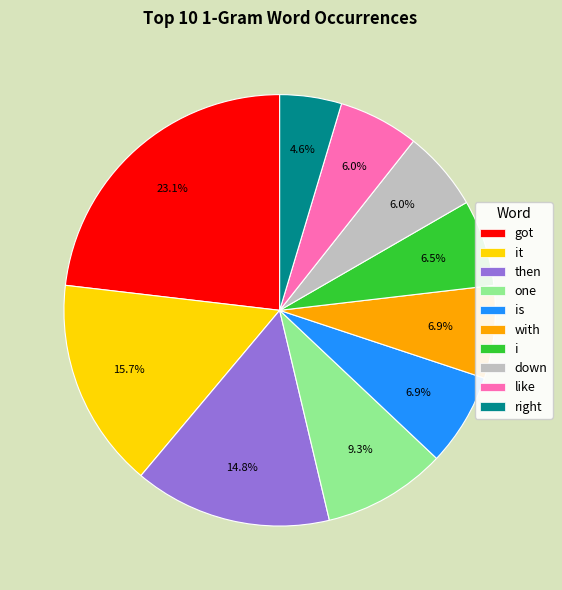

How much of the chart is everything except i?

93.5%